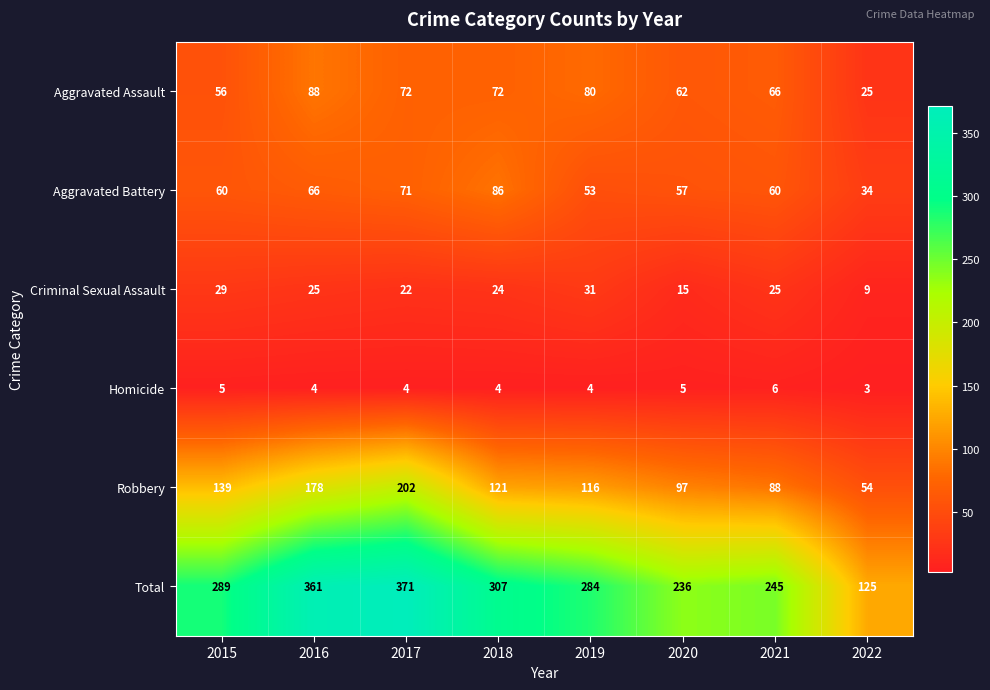

What is the difference between the Total values at 2016 and 2020?

125